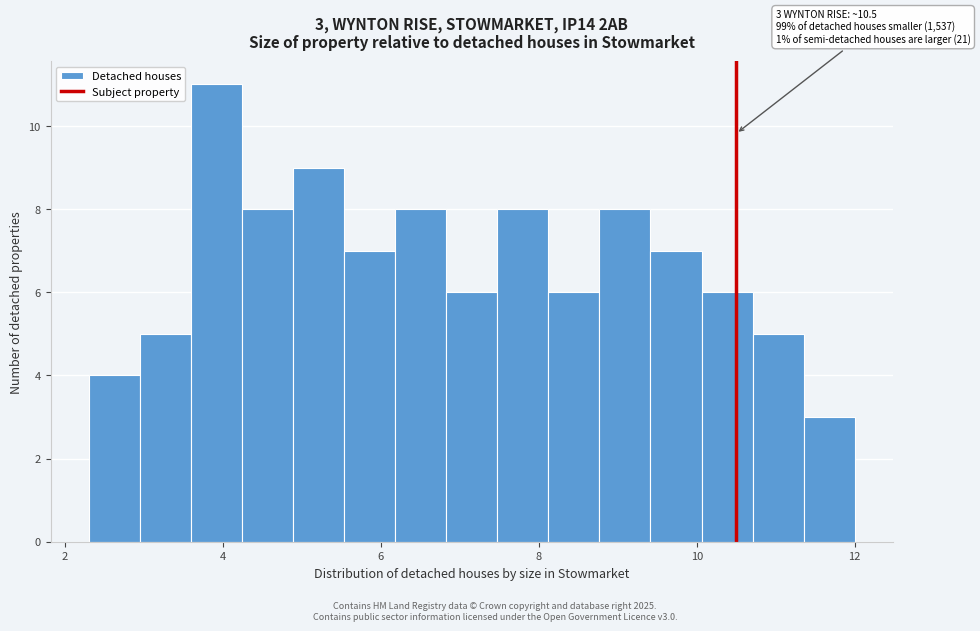

Around what value on the x-axis is the tallest bar? Give the approximate position of its centre, as read against the axis.

4.0